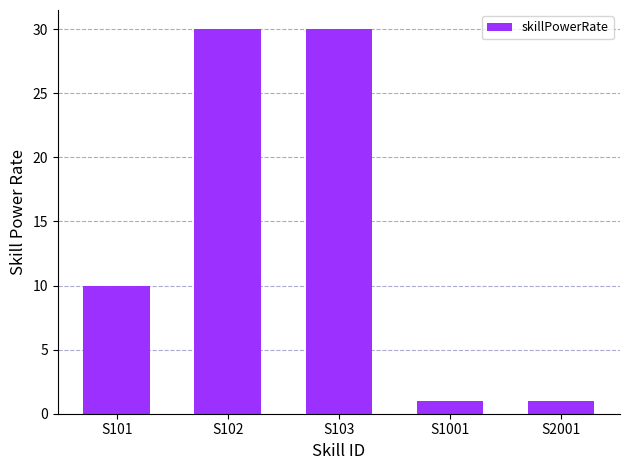

What is the difference between the maximum and minimum values?

29